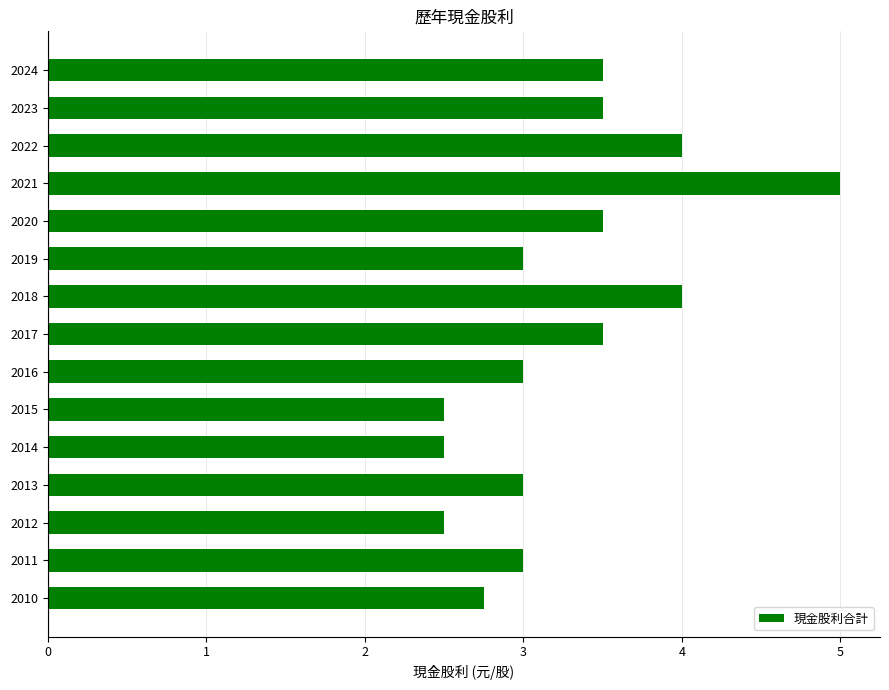

What is the value of the 5th bar from the top?

3.5